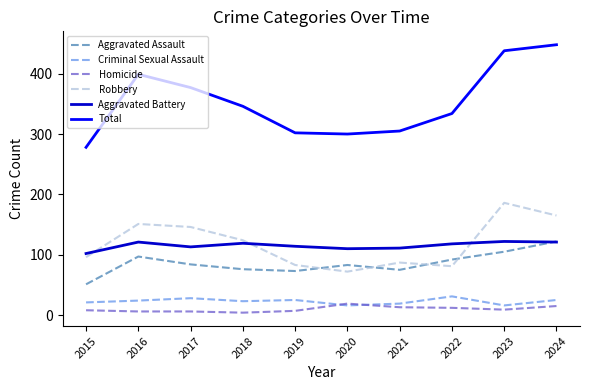

Which series has the largest total across all categories?

Total